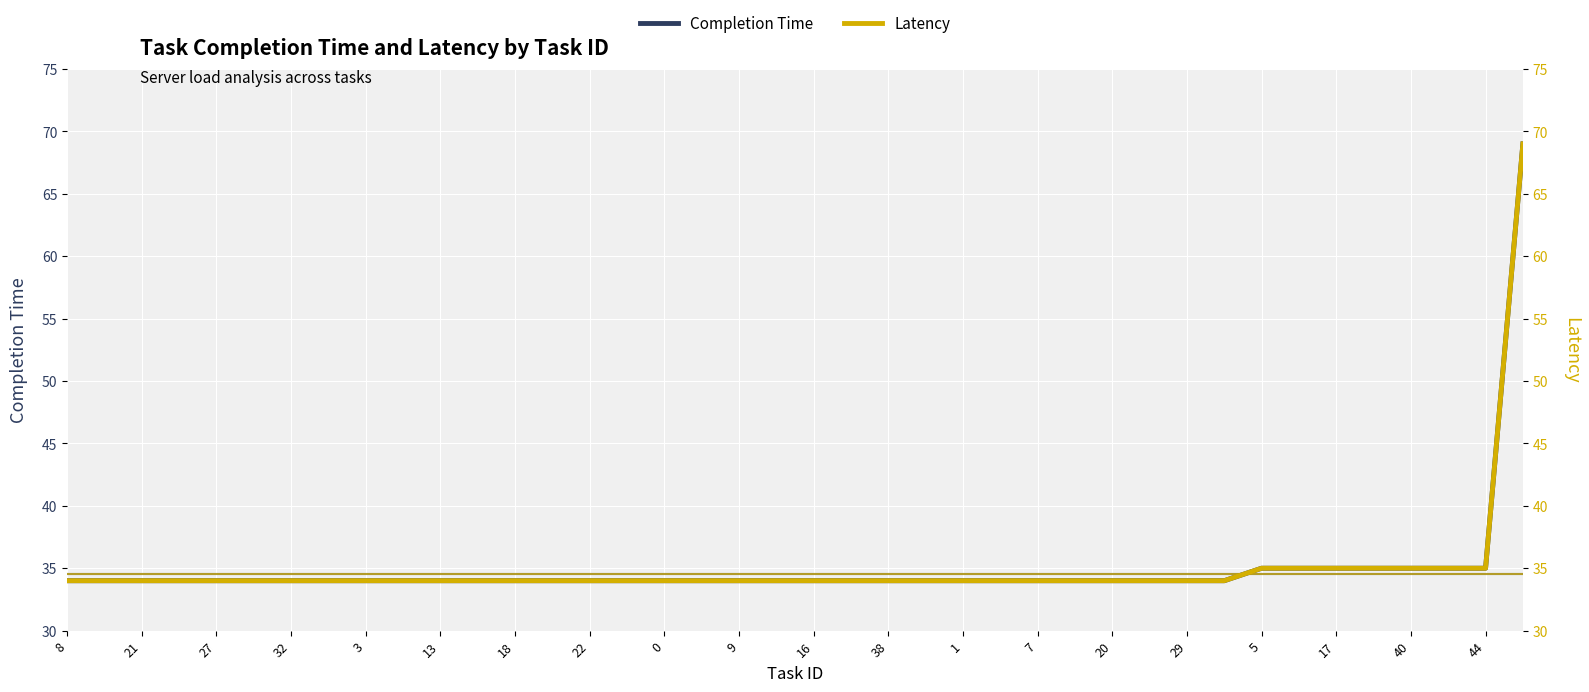

The Completion Time series shows 47 at 27. True or false?

False